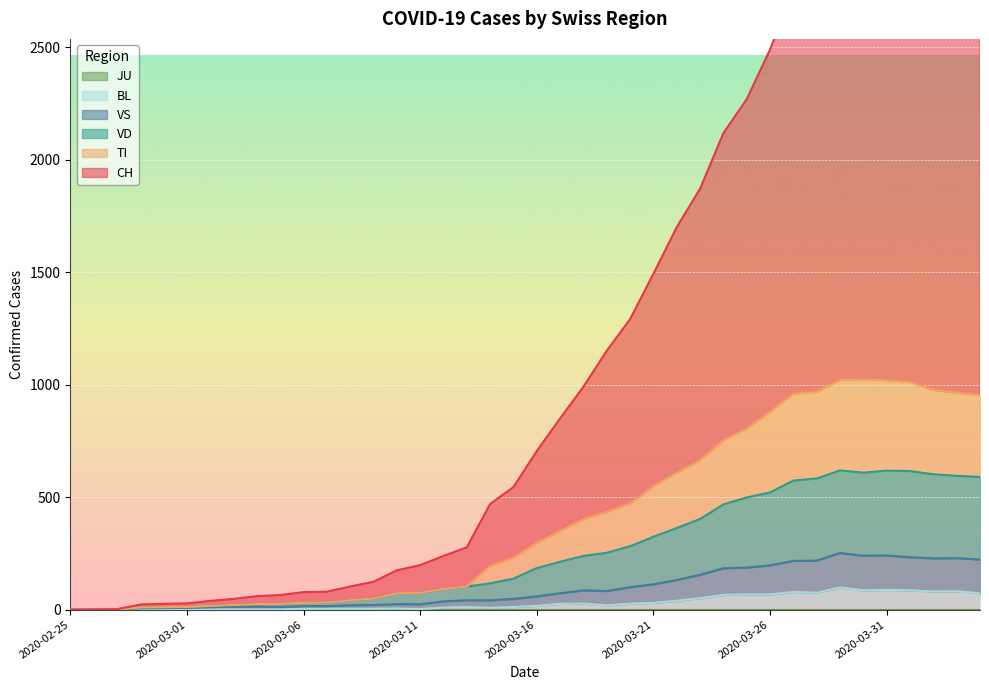

What is the highest value of the CH series?

3325